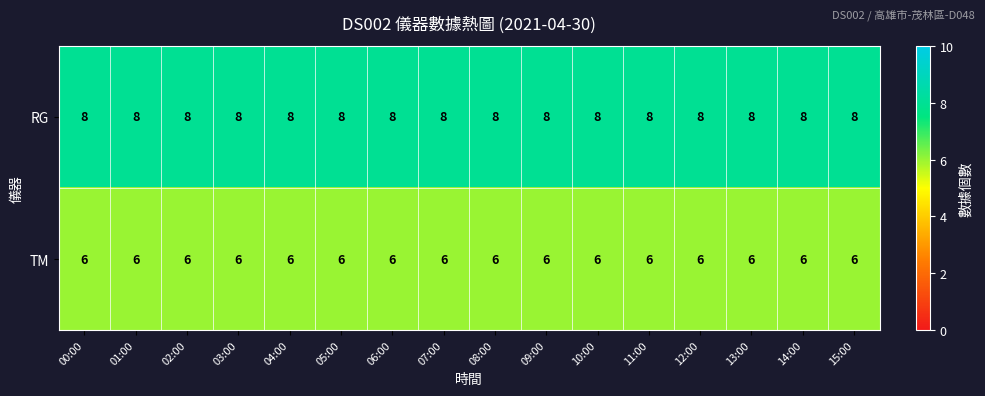

Rank the series by their average value, from lowest to highest.

TM, RG